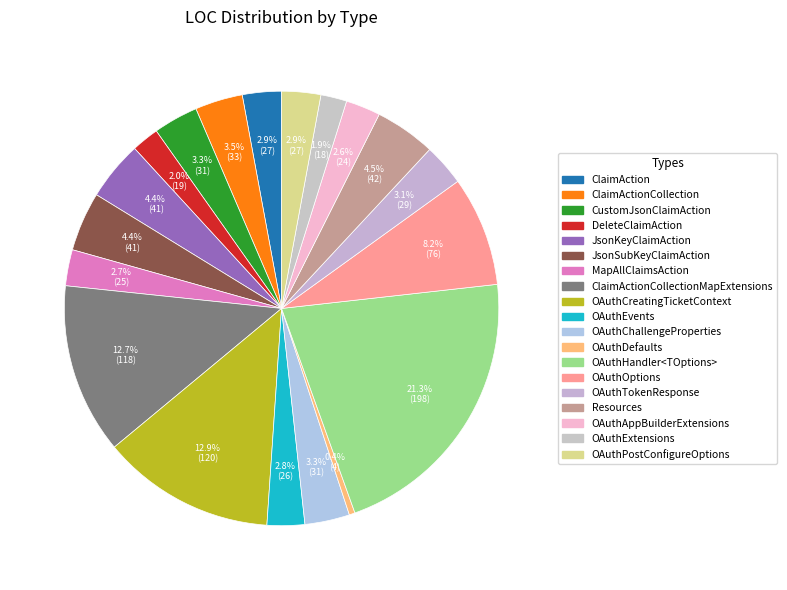

Count the number of slices in the pie.

19